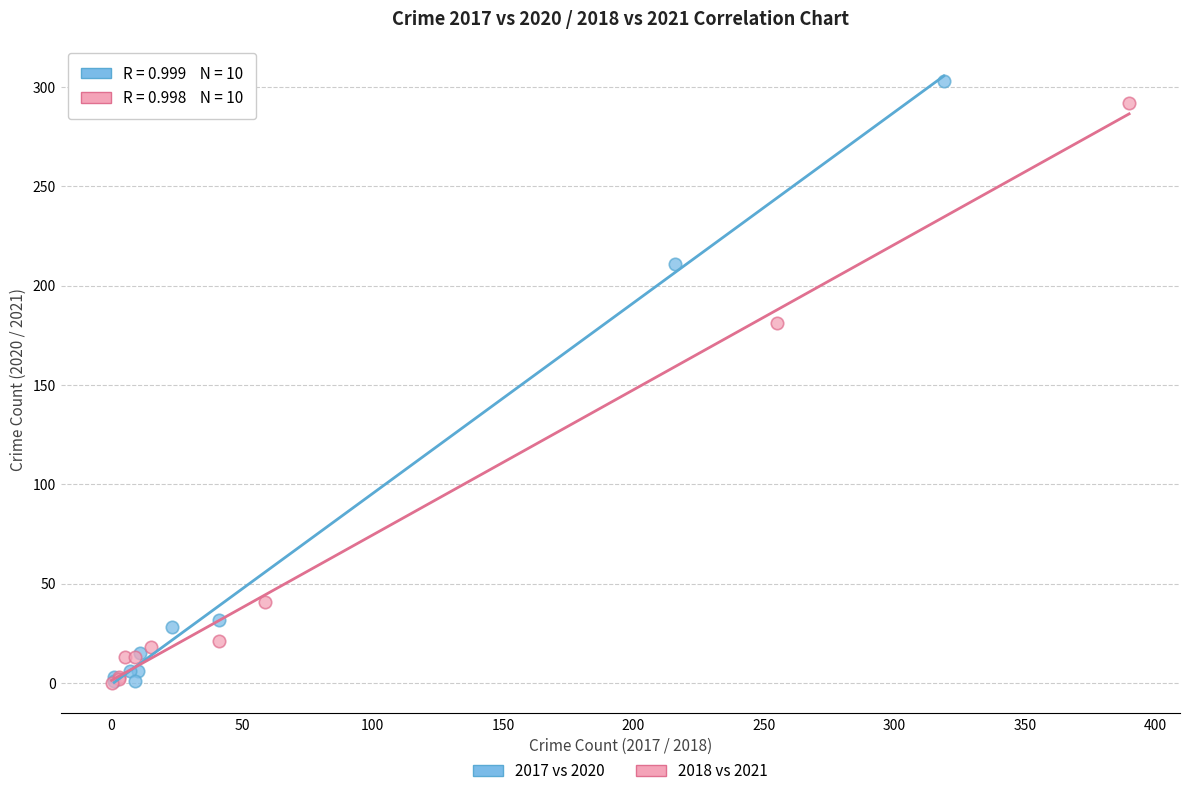

Which series has the widest spread of Y values?

2017 vs 2020